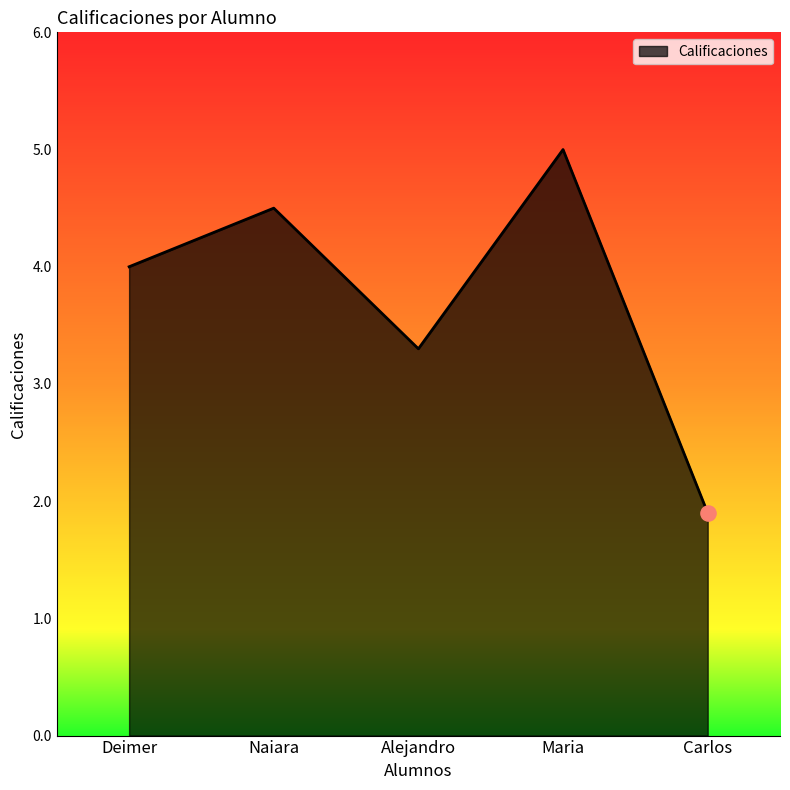

Approximately how many times larger is the value at Deimer compared to Maria?

0.8